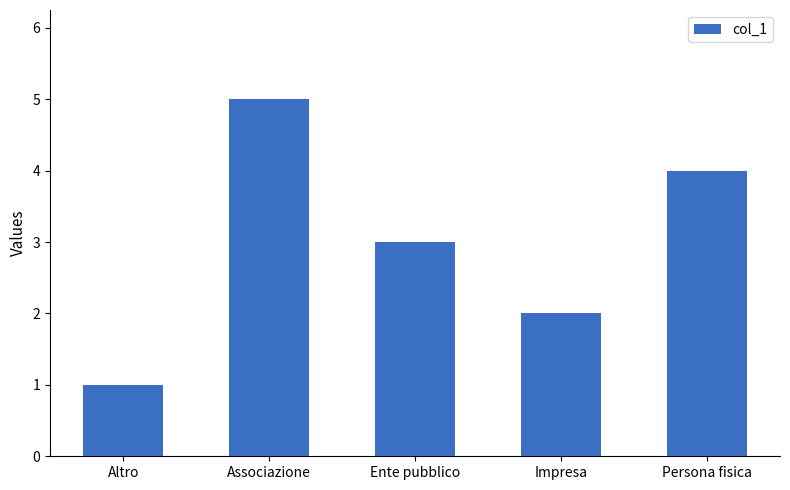

Count the values in the range 2 to 4.

3